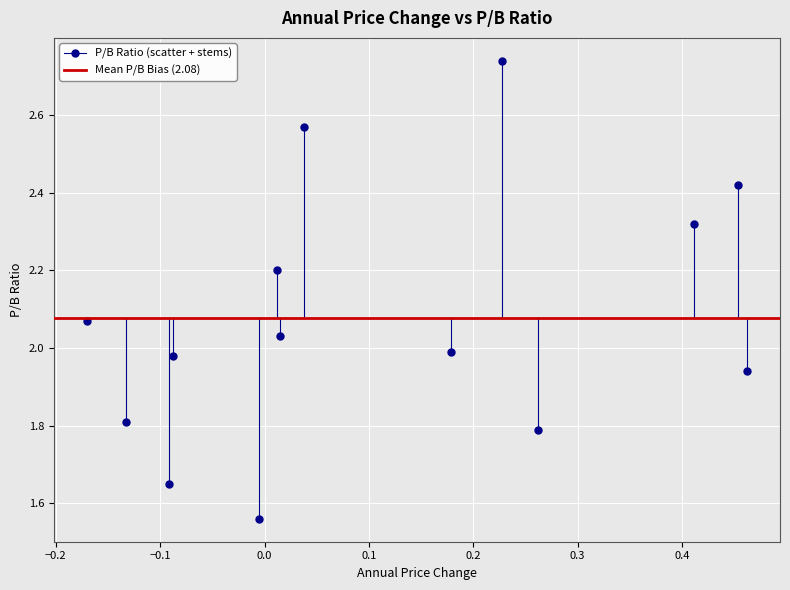

What is the range of X values (max minus min)?

0.6